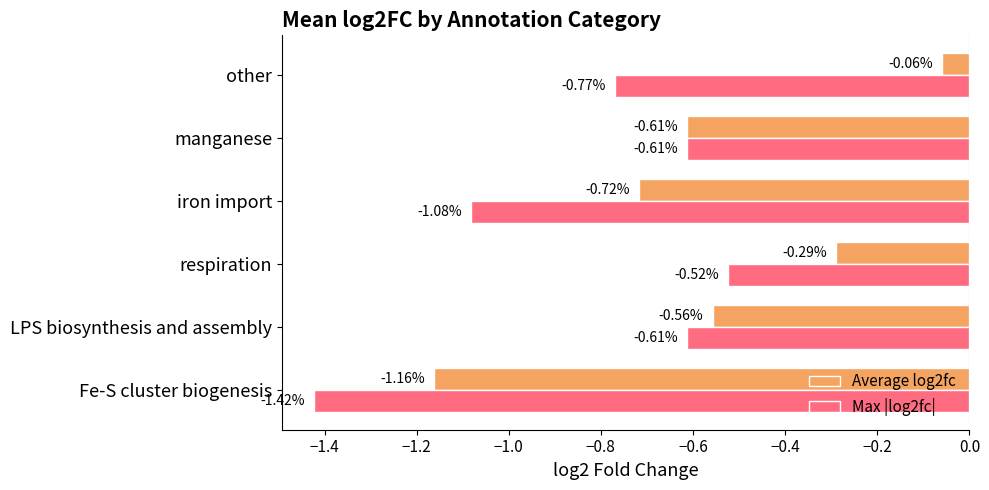

List the series in order of their peak value, lowest first.

Max |log2fc|, Average log2fc